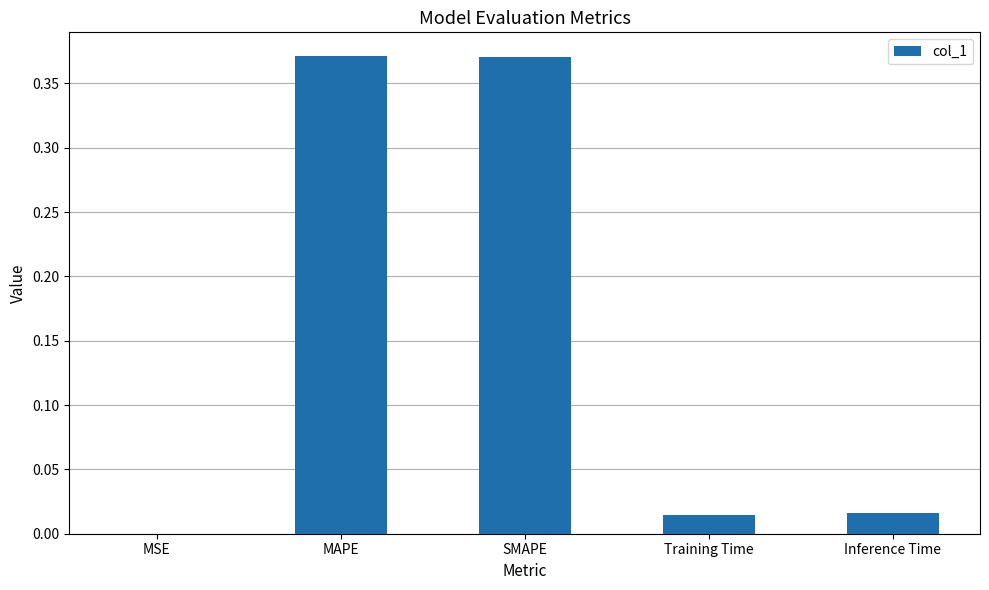

The value at MAPE is 0.5. True or false?

False